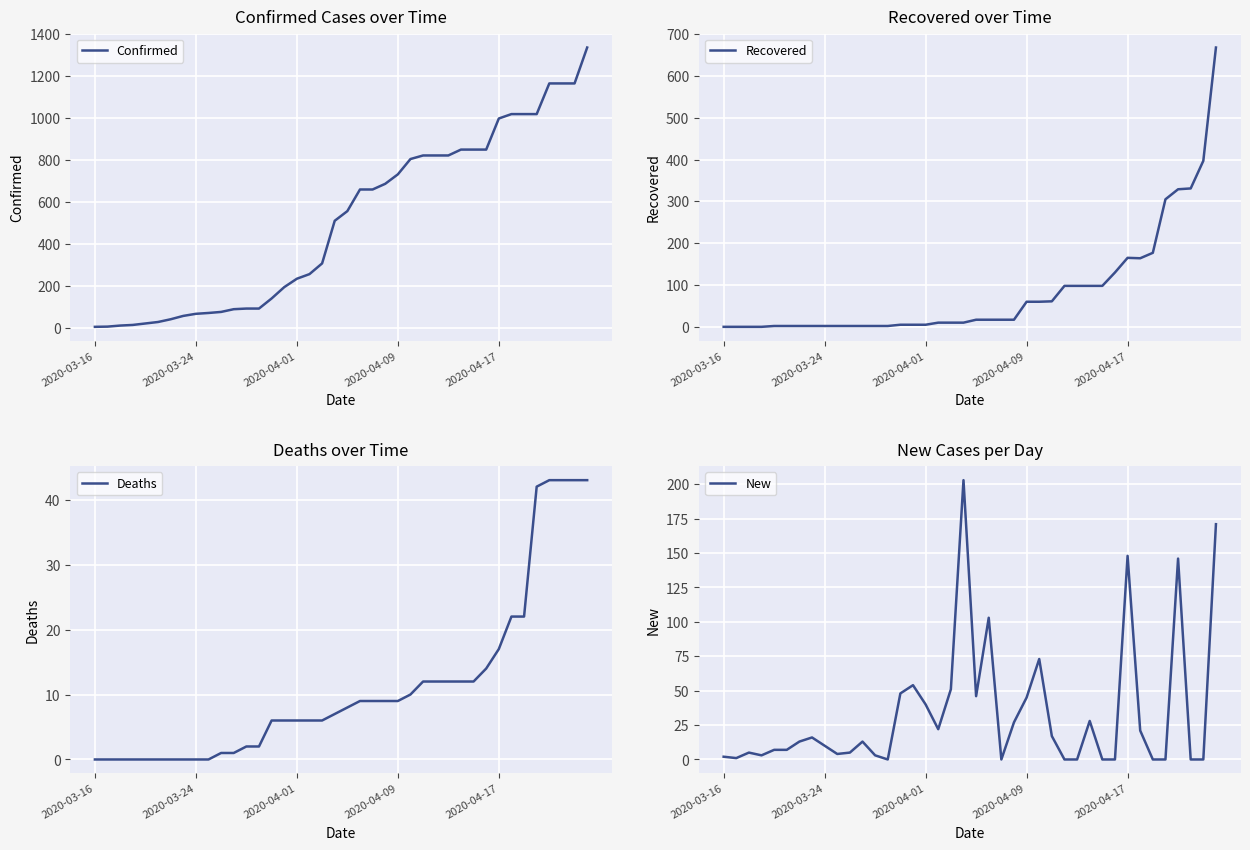

How many times do Deaths and New cross each other?

12